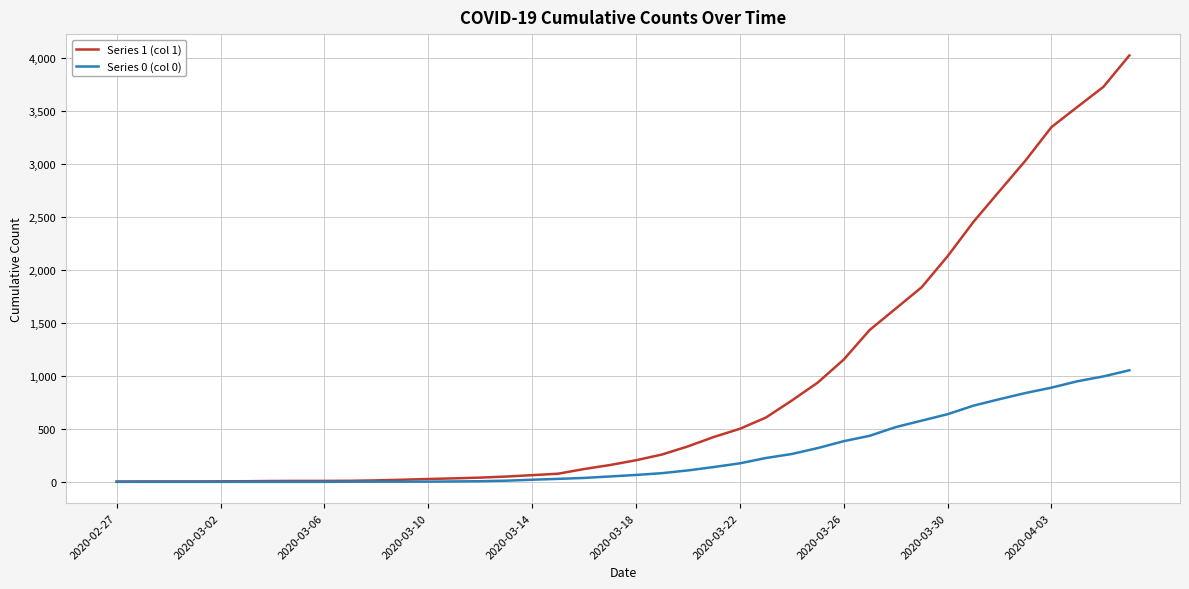

List the series in order of their peak value, lowest first.

Series 0 (col 0), Series 1 (col 1)